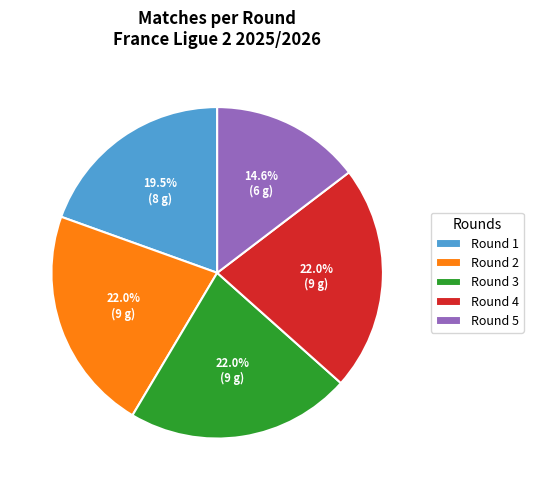

Is Round 4 the majority of the pie?

No